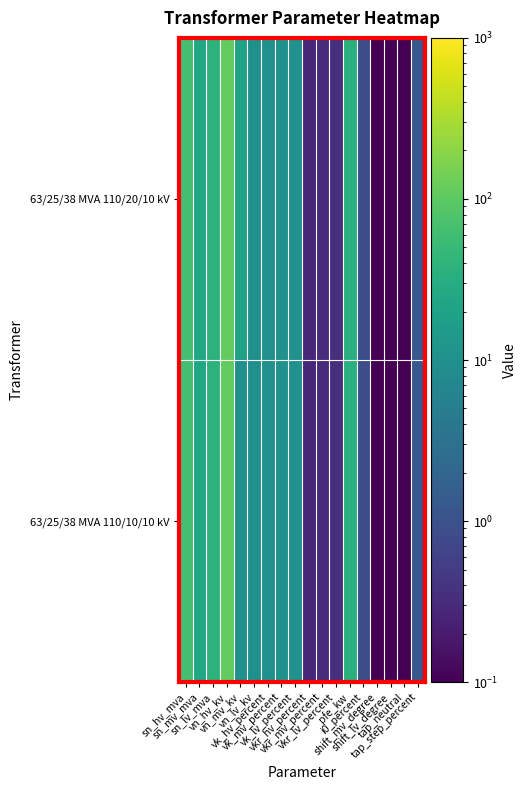

How many distinct data groups are displayed?

2